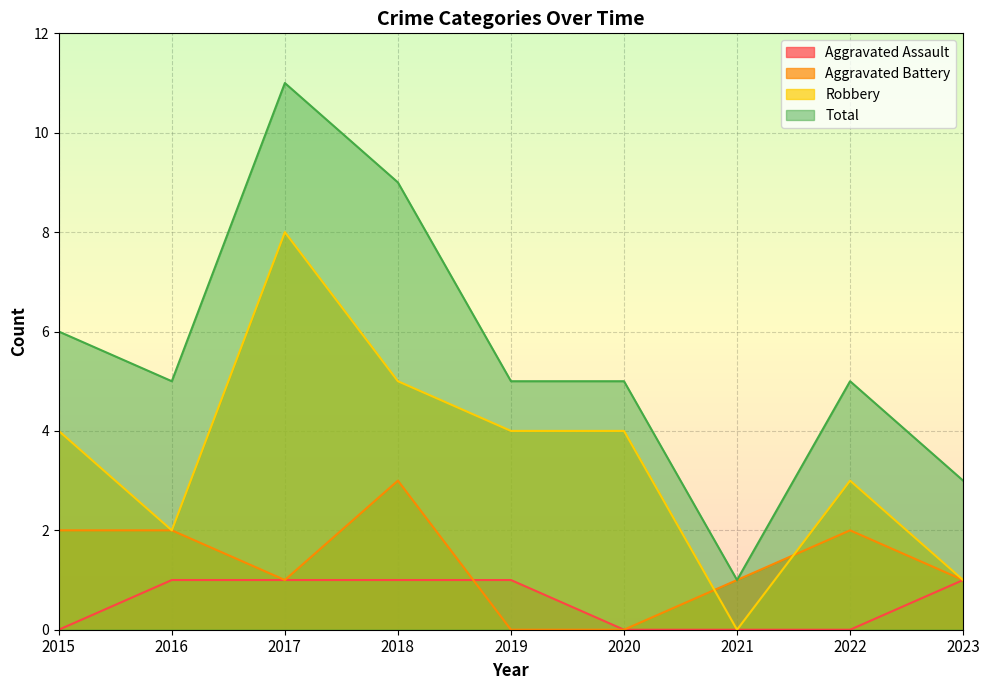

Which series has the largest range (max minus min)?

Total